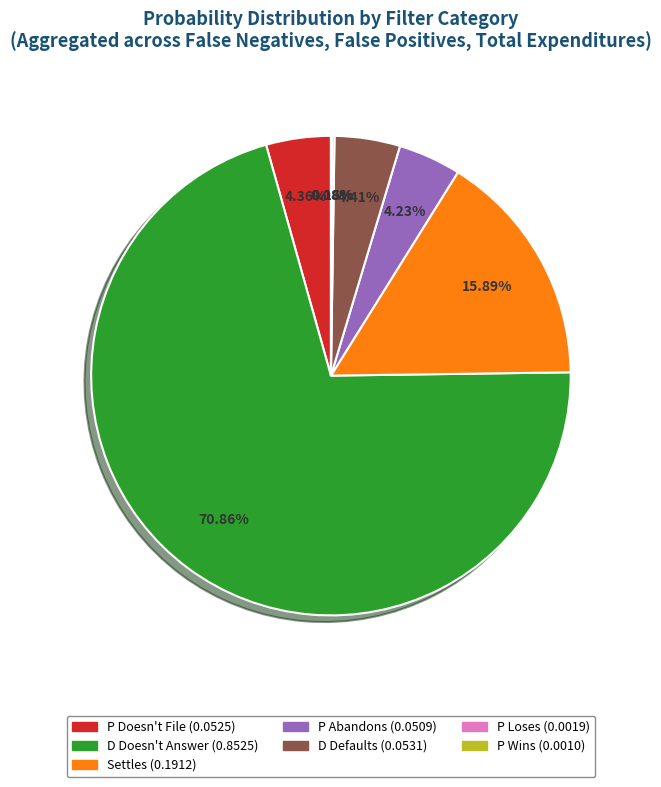

Does any single category account for the majority?

Yes